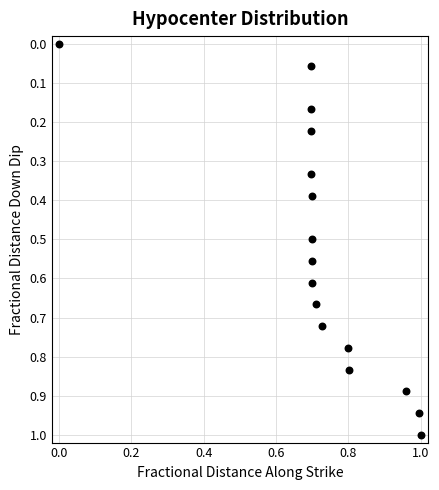

What is the range of X values (max minus min)?

1.0